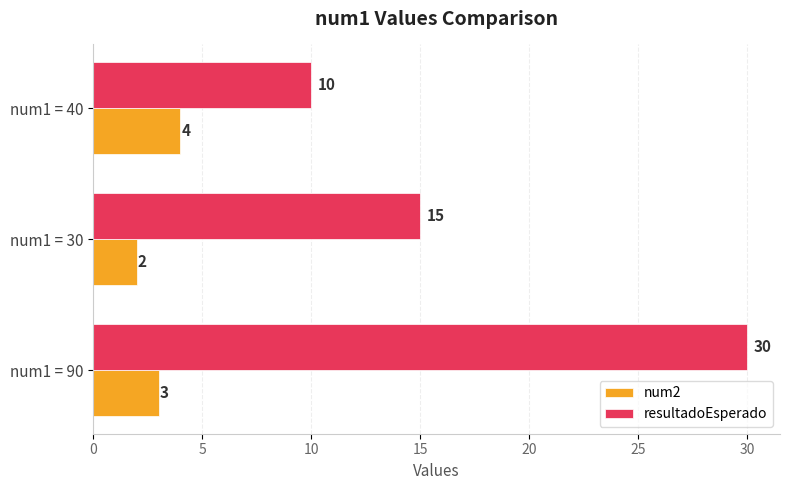

What is the difference between the second highest and minimum values in the resultadoEsperado series?

5